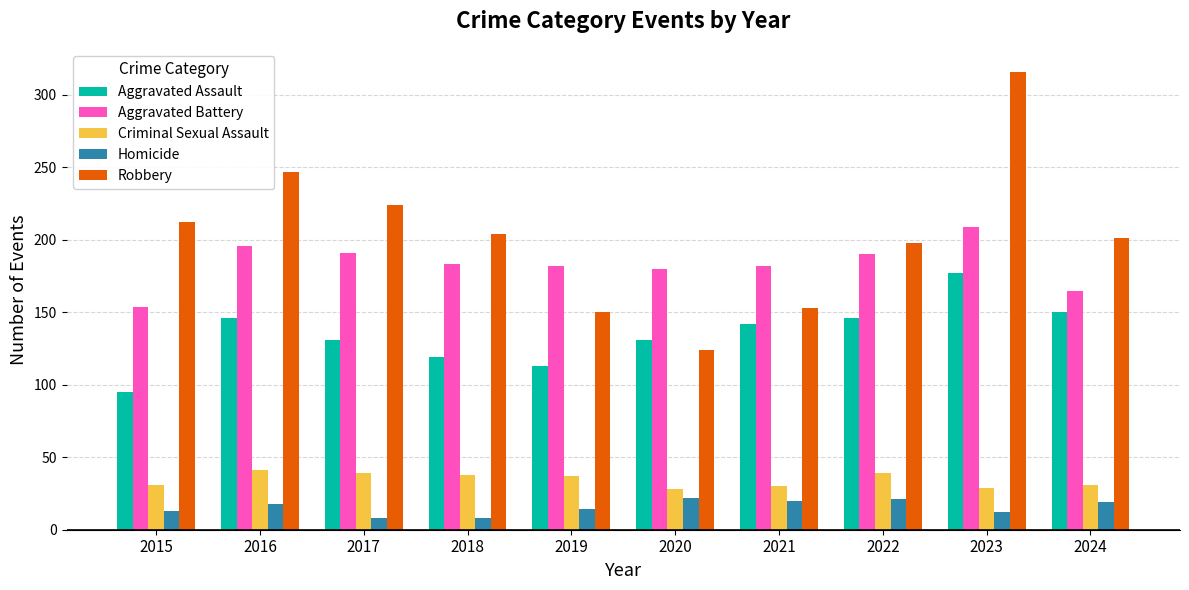

What is the spread (max minus min) of values at 2020?

158